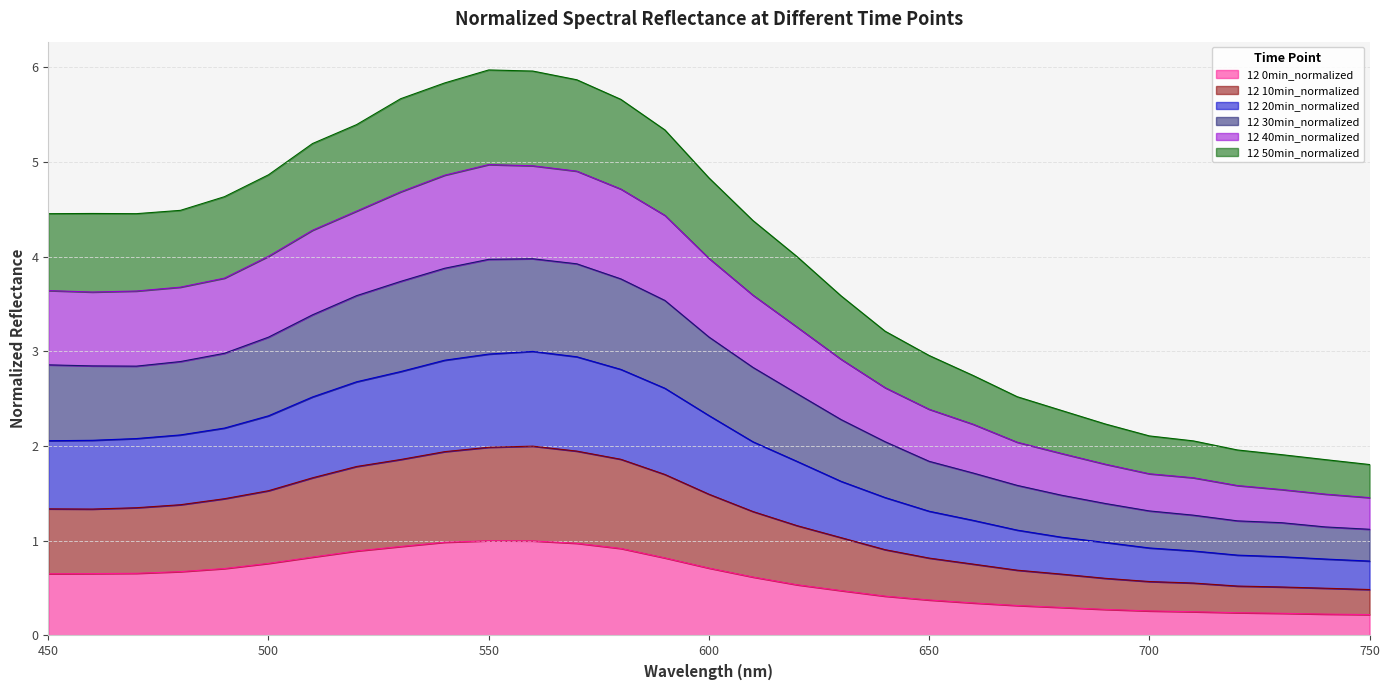

How many lines are shown in the chart?

6